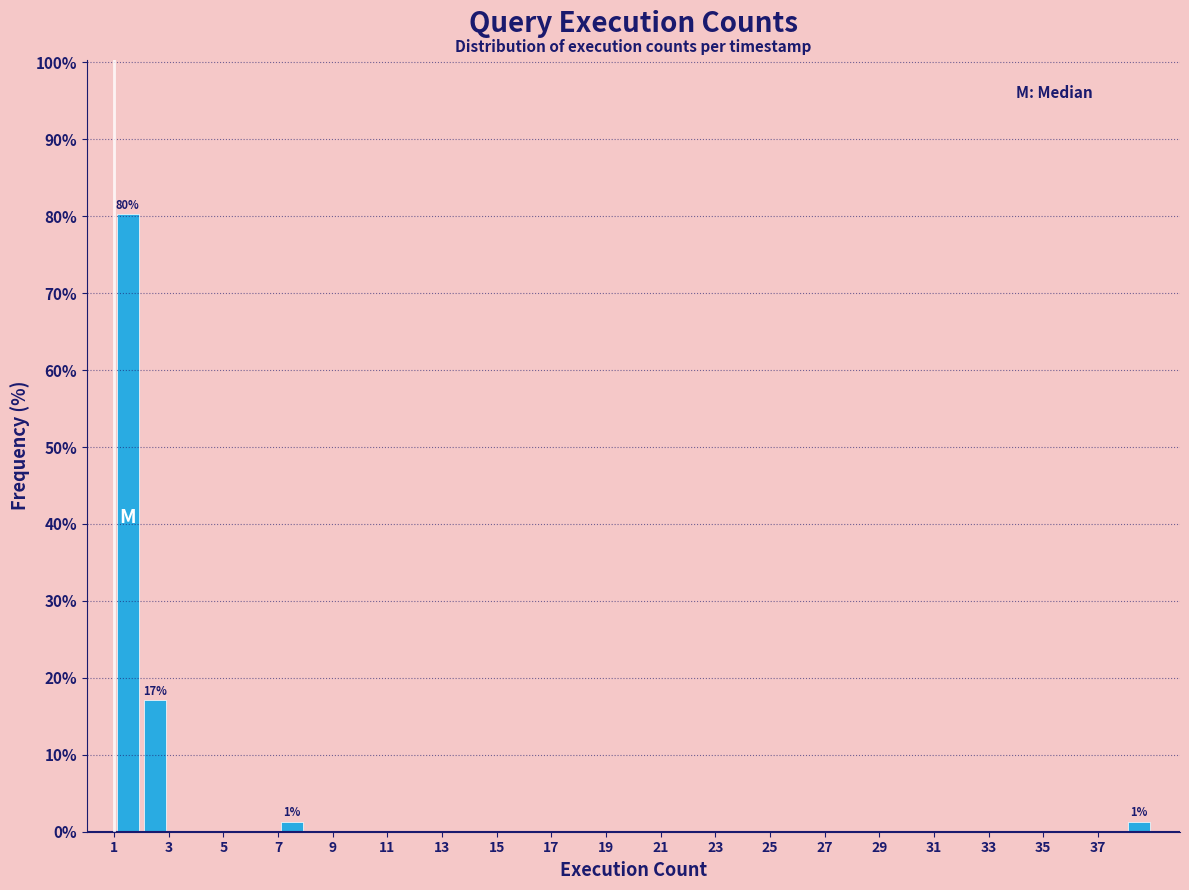

Which range on the x-axis has the tallest bar?

1 to 2